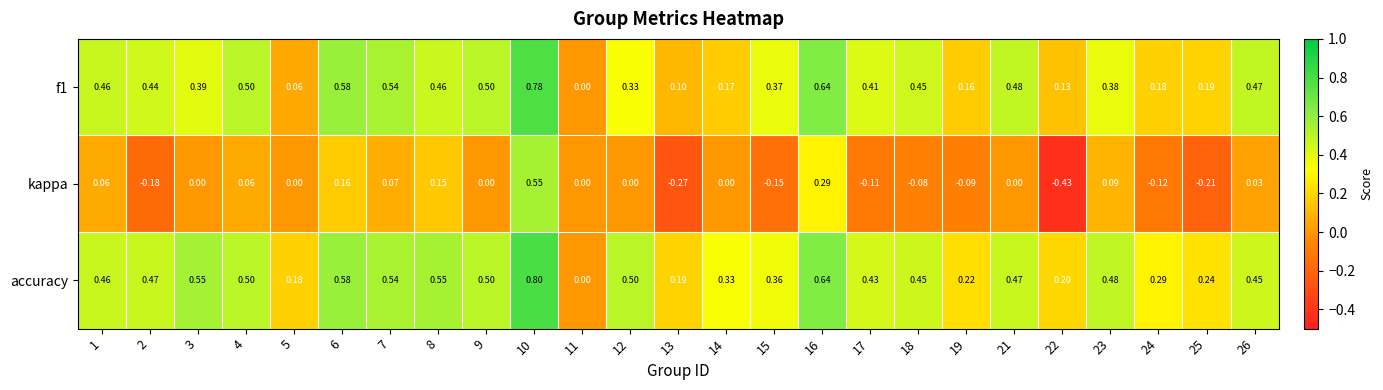

Is the value of kappa at 1 greater than the value of accuracy at 23?

No